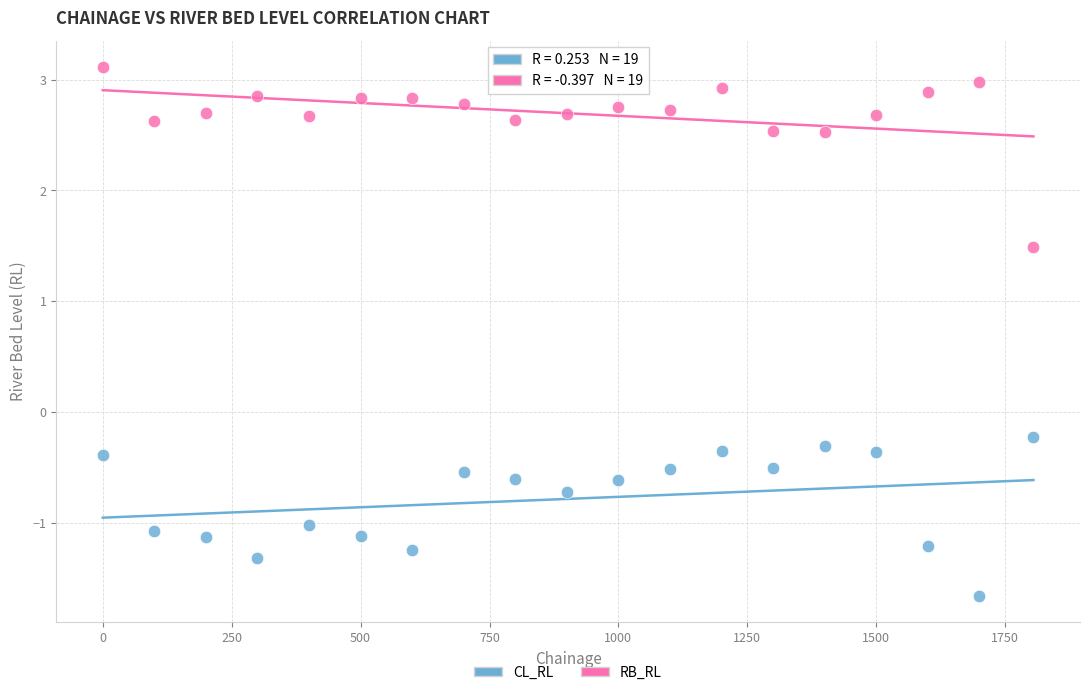

Which series contains the lowest Y value?

CL_RL